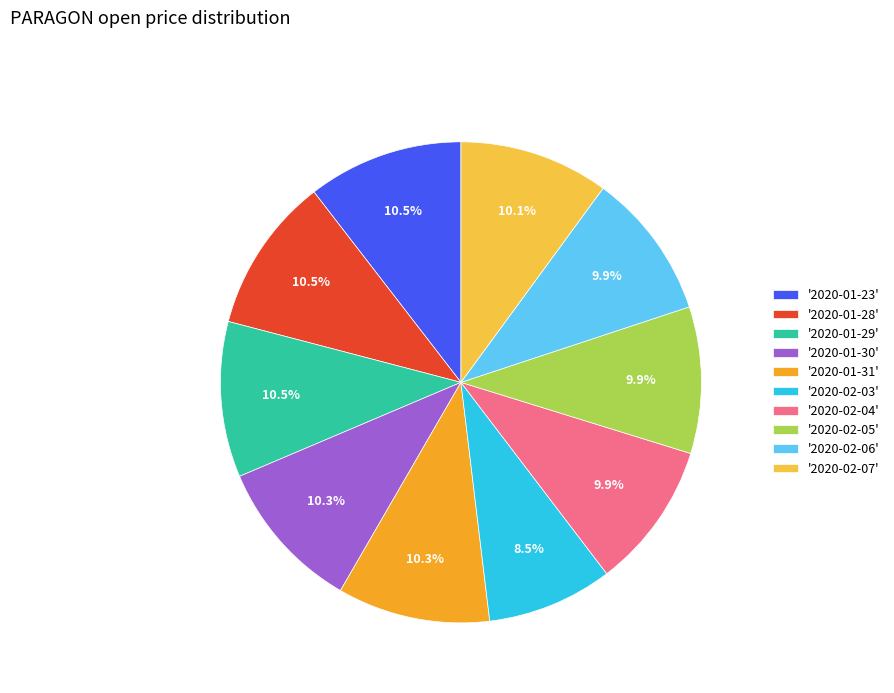

Is '2020-02-05' the majority of the pie?

No